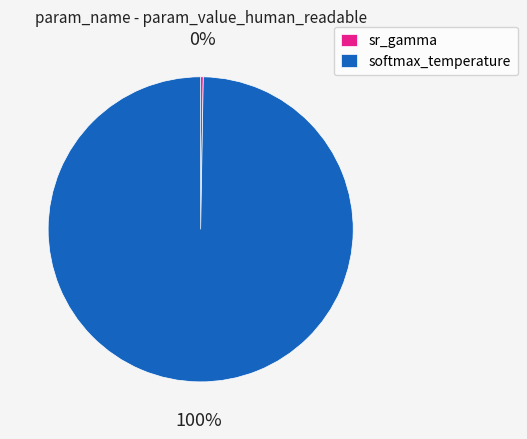

To the nearest percent, what is the average slice percentage?

50%